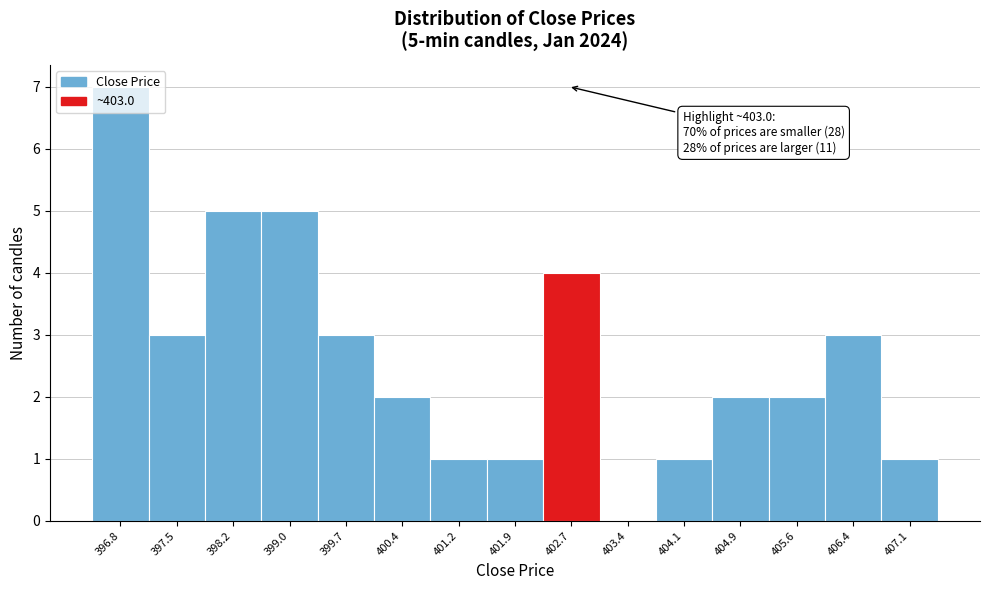

What is the ratio of the value at 401.9 to the value at 400.4?

0.5